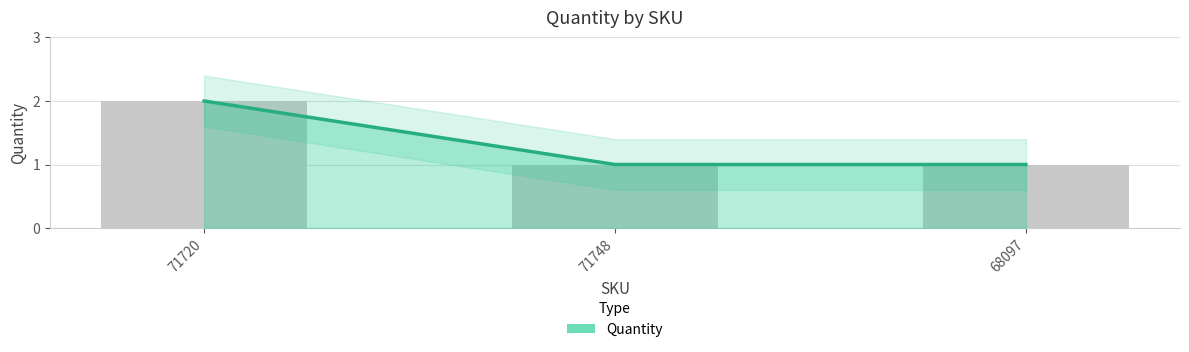

How many values are between 1 and 2?

3